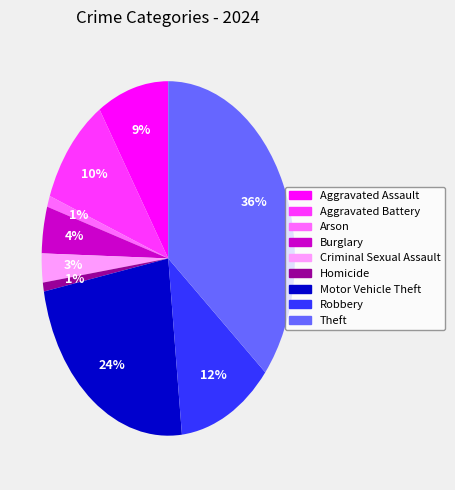

Which slice is the largest?

Theft